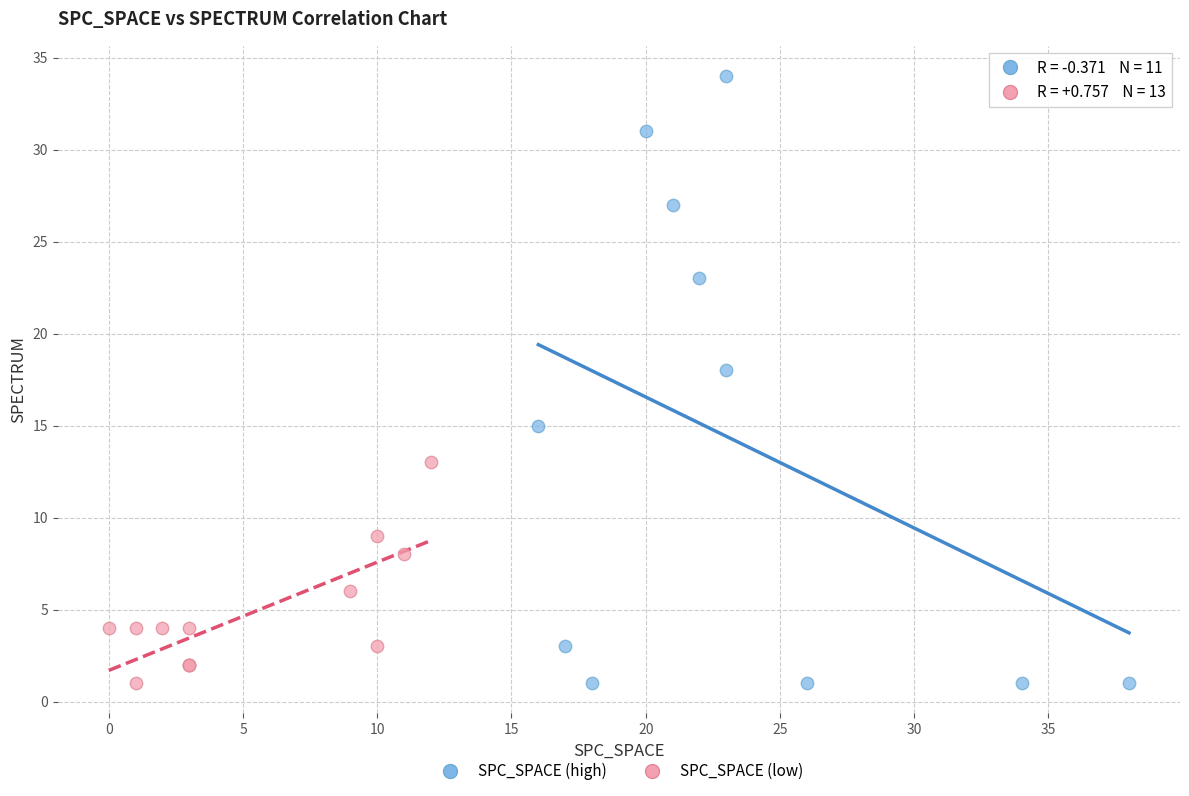

Which series contains the highest Y value?

SPC_SPACE (high)